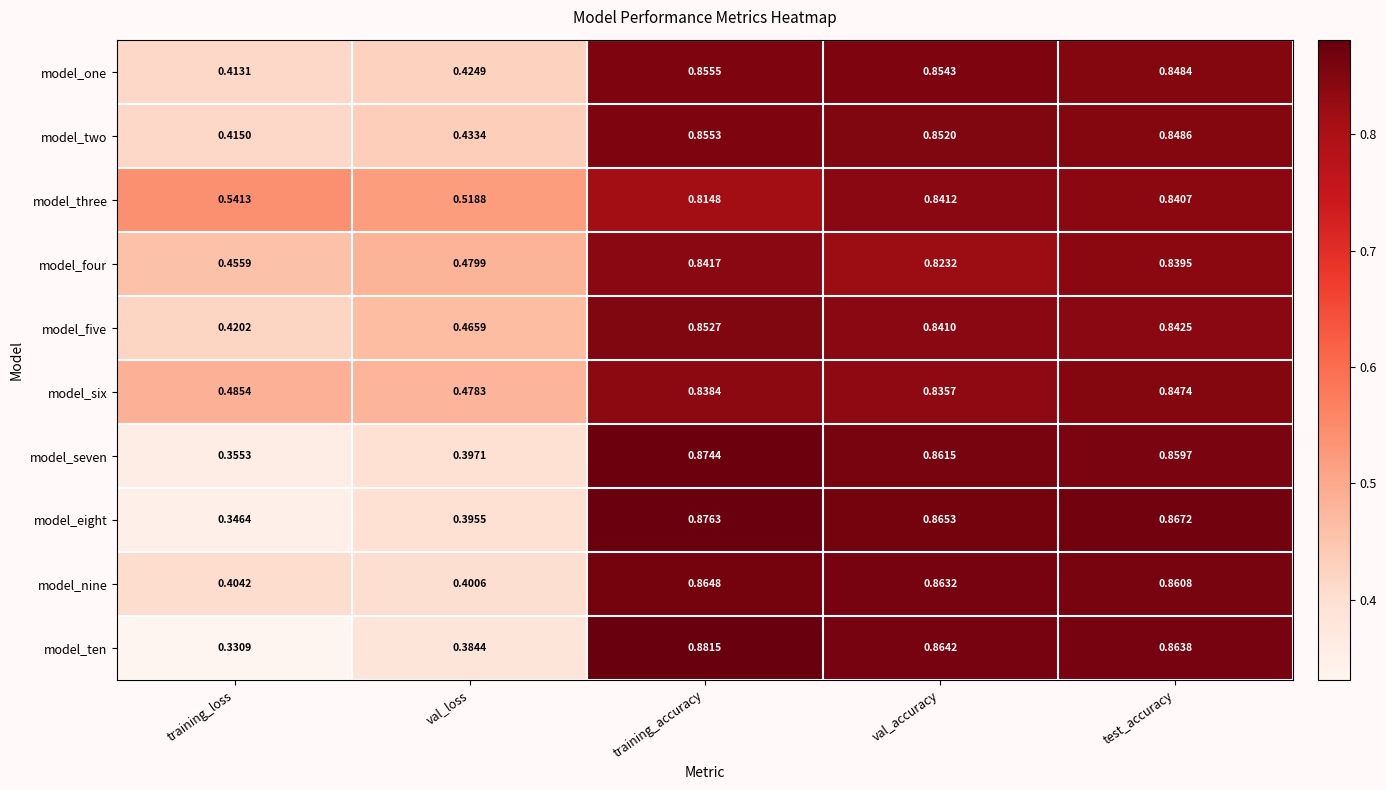

At which category is the sum across all series the highest?

training_accuracy